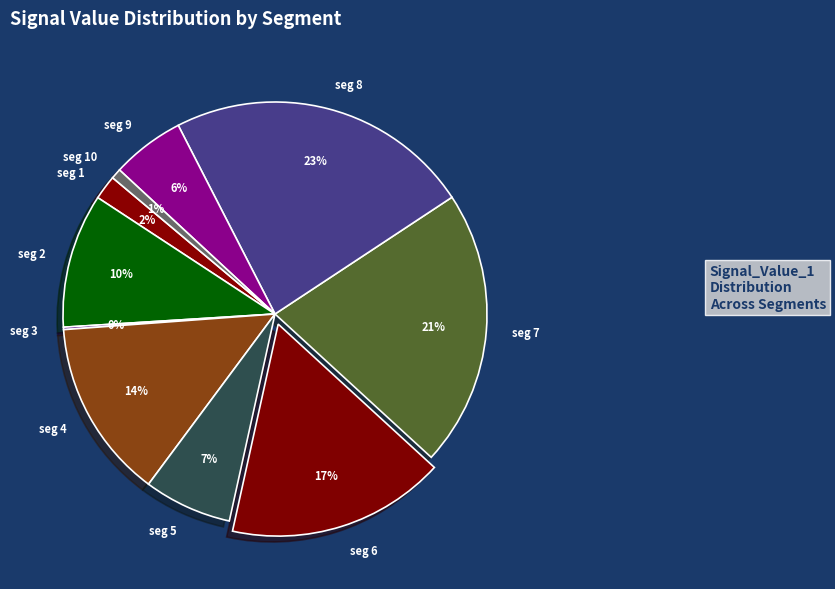

Is there any slice that represents more than half of the pie?

No